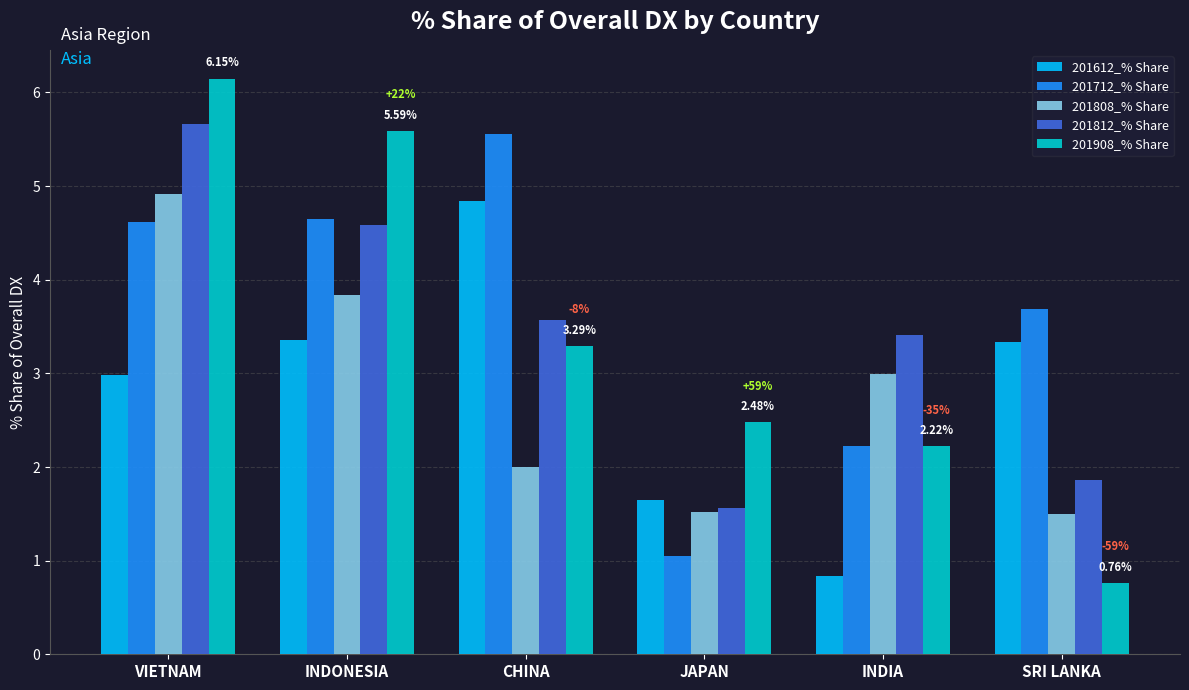

Which series has the largest total across all categories?

201712_% Share